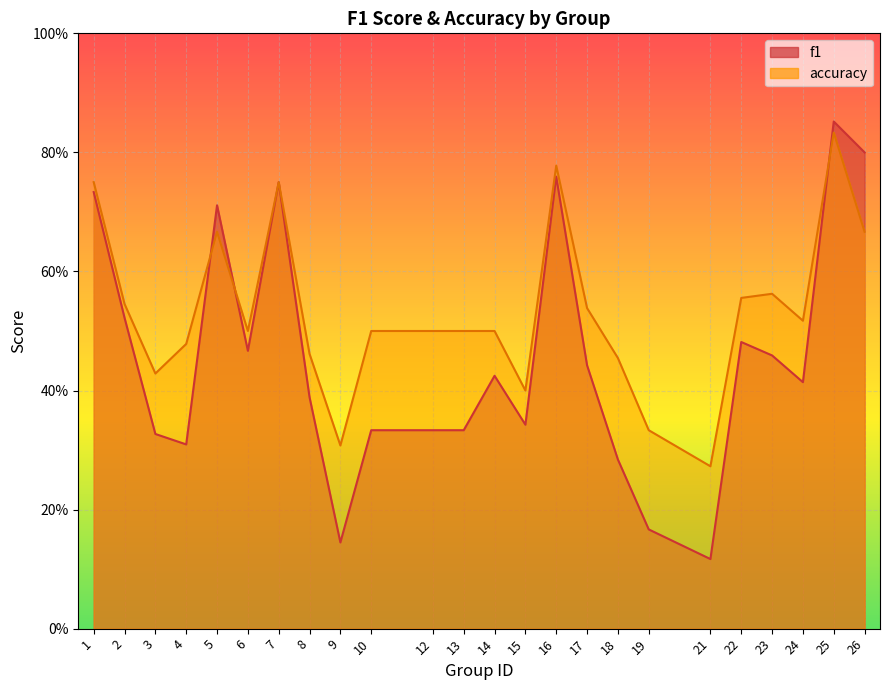

How many interior local valleys does the f1 series have?

6